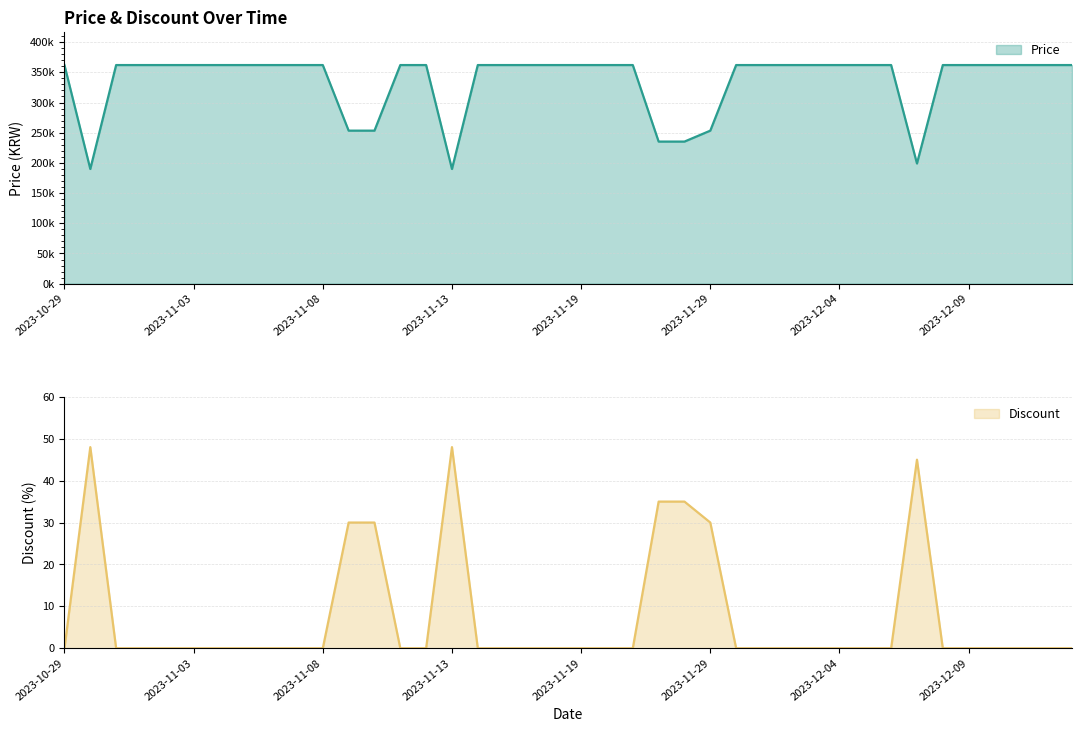

Does the chart display data point markers on the line(s)?

No